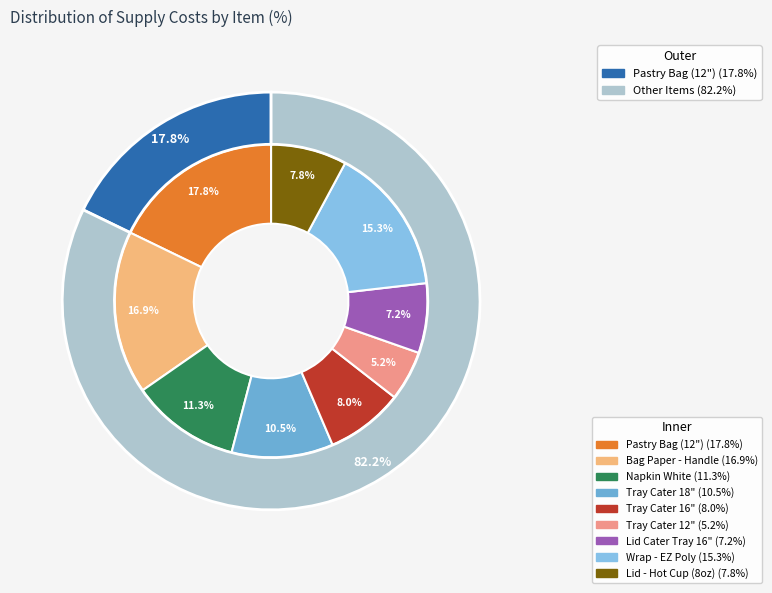

How many slices are in this pie chart?

9